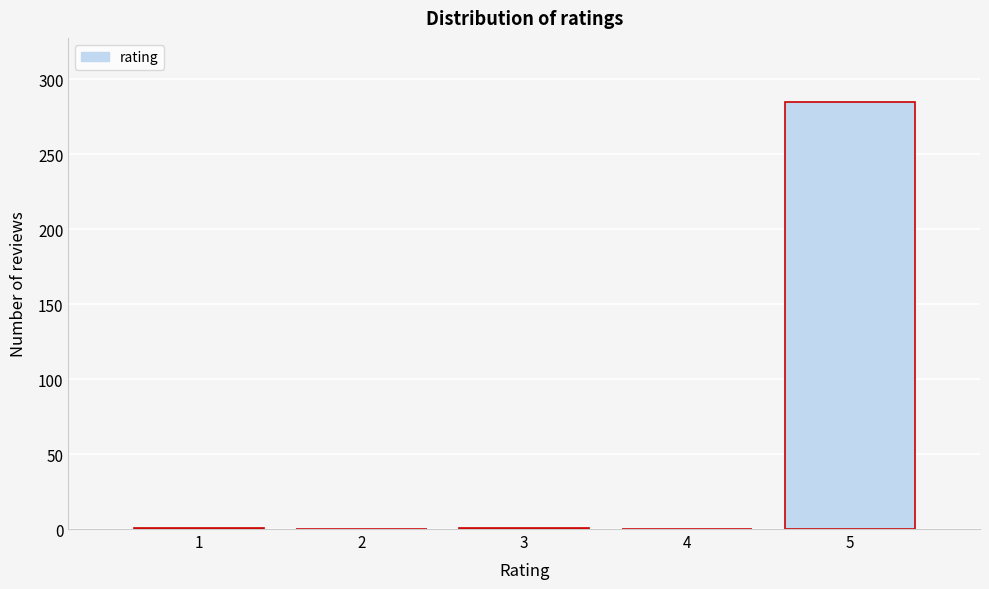

What is the greatest value displayed?

285